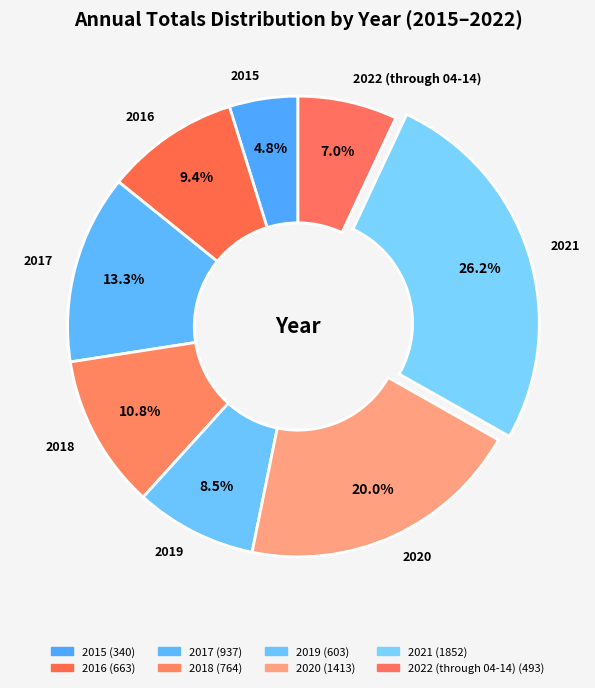

To the nearest percent, what is the difference between the 2019 and 2022 (through 04-14) slice percentages?

2%